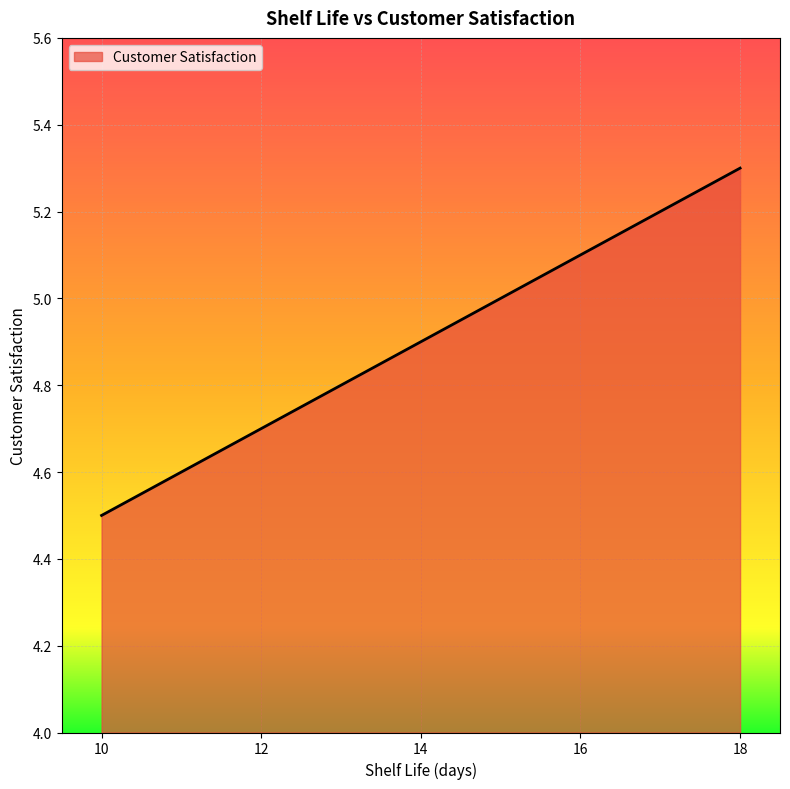

How many lines are shown in the chart?

1